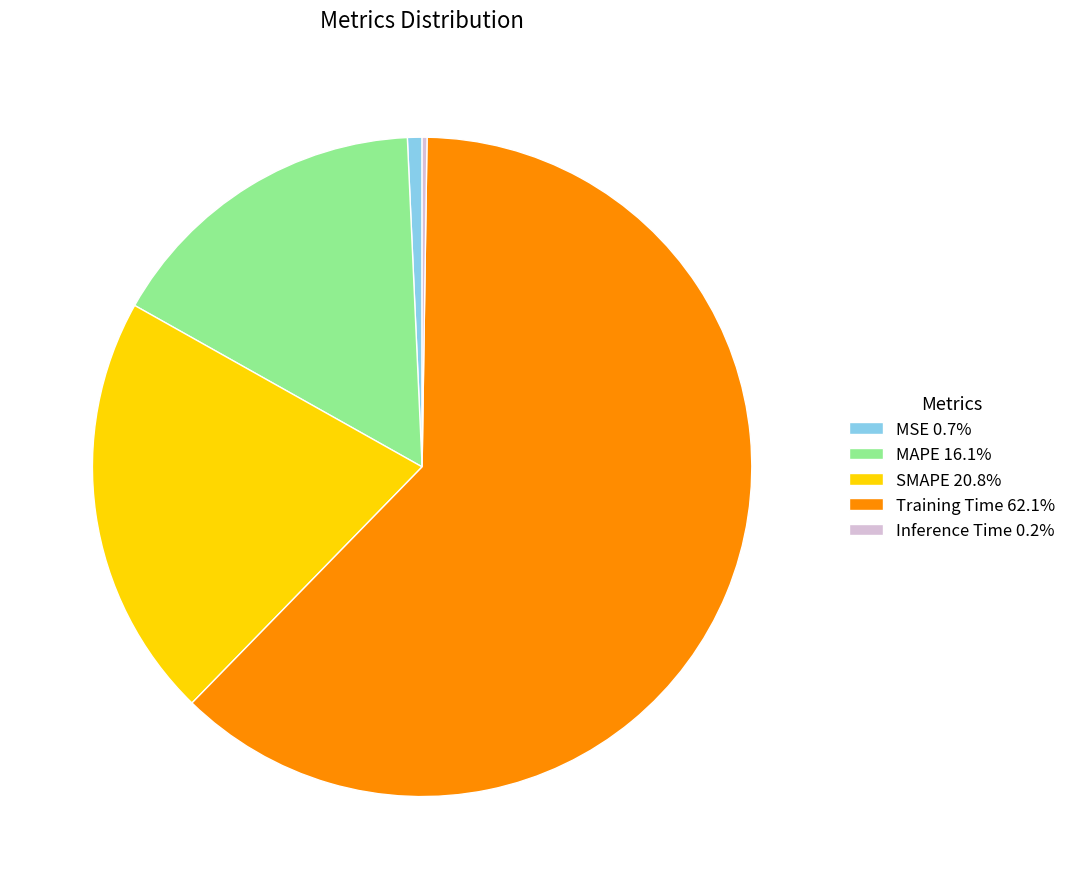

Is there any slice that represents more than half of the pie?

Yes